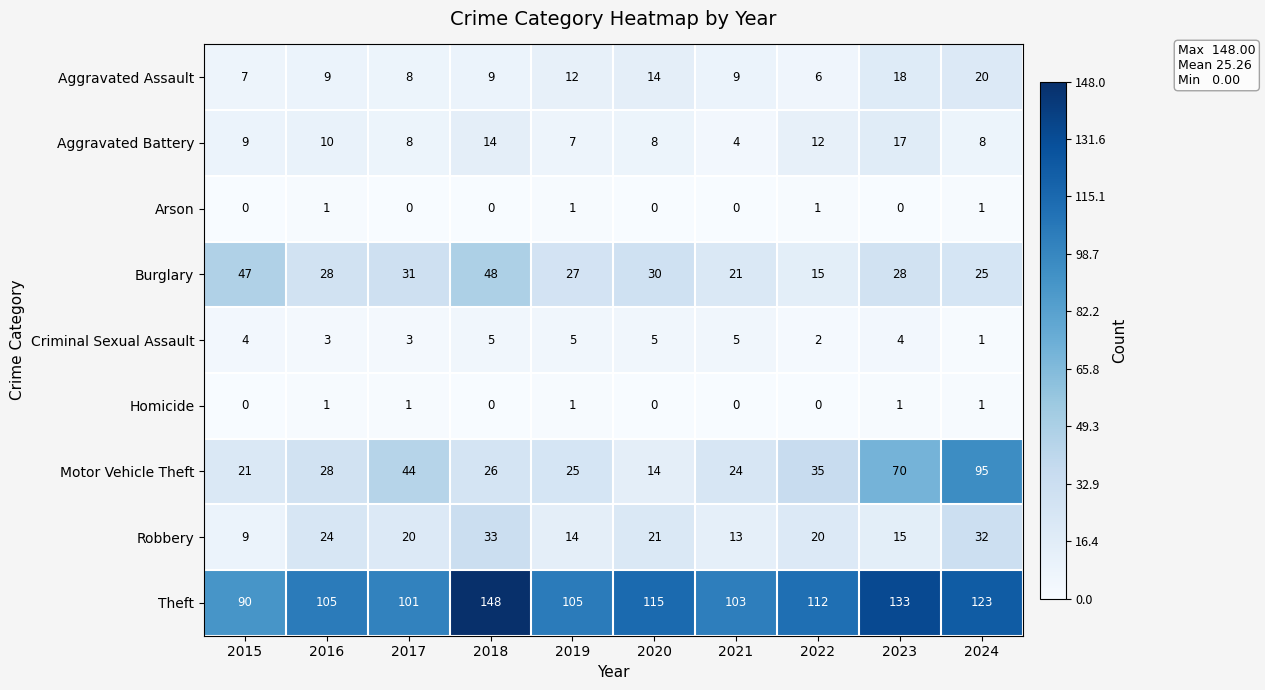

What is the difference between the maximum and minimum values in the Robbery series?

24